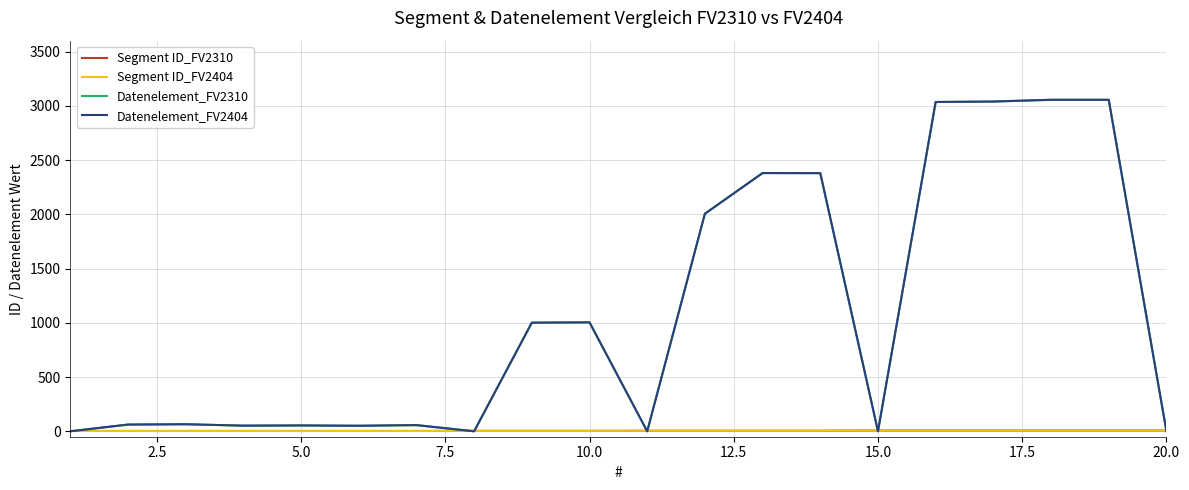

Is this an area chart (filled region under the line)?

No